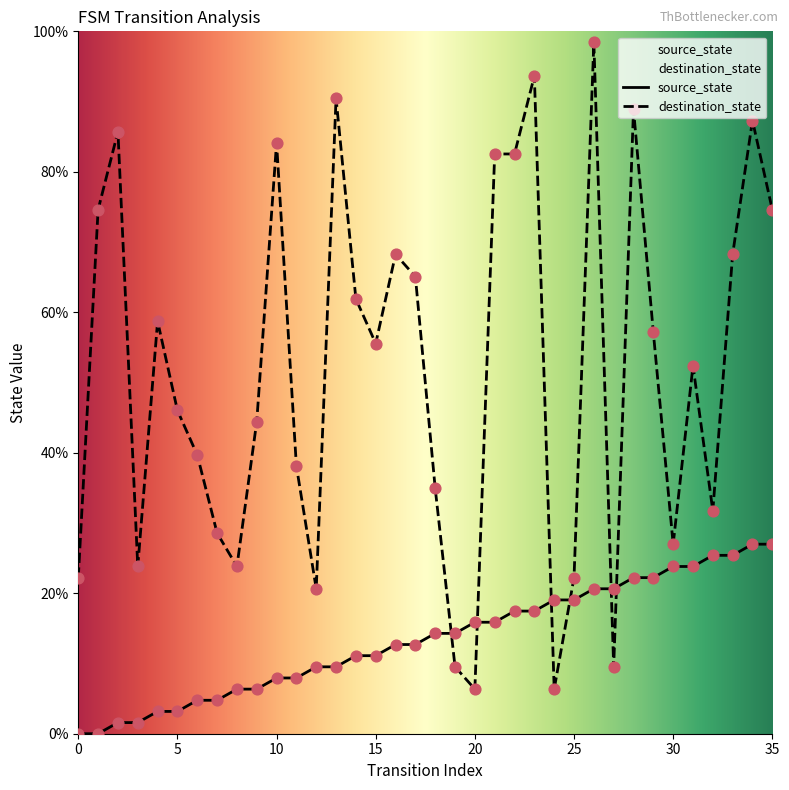

At how many categories does at least one series exceed 3?

36